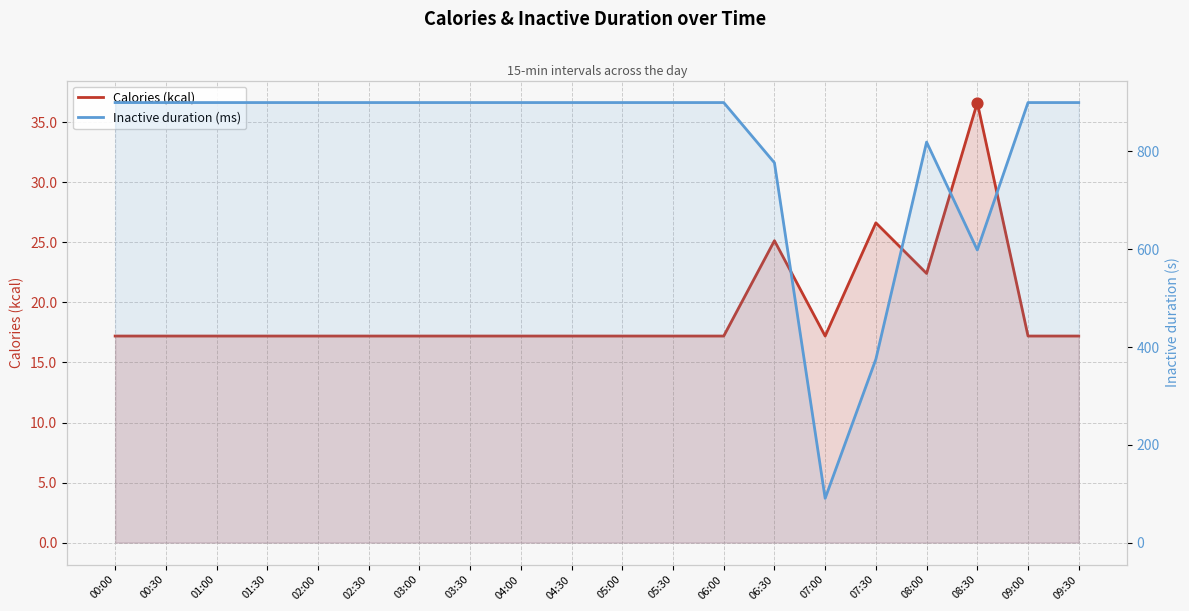

What are all the series names shown in the legend?

Calories (kcal), Inactive duration (ms)